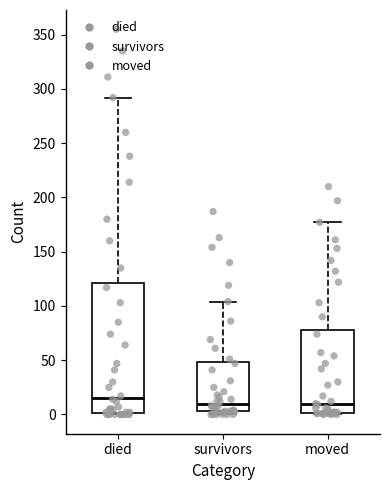

Reading left to right, transcribe this box plot: for each box, give where its median line is, the range the box spans, and where its two whiskers end, as read against the y-axis. The values are not printed on the chart, so give them approximately, as read against the axis.

died: median 15, box 0 to 120, whiskers 0 to 290
survivors: median 10, box 5 to 50, whiskers 0 to 105
moved: median 10, box 0 to 80, whiskers 0 to 175